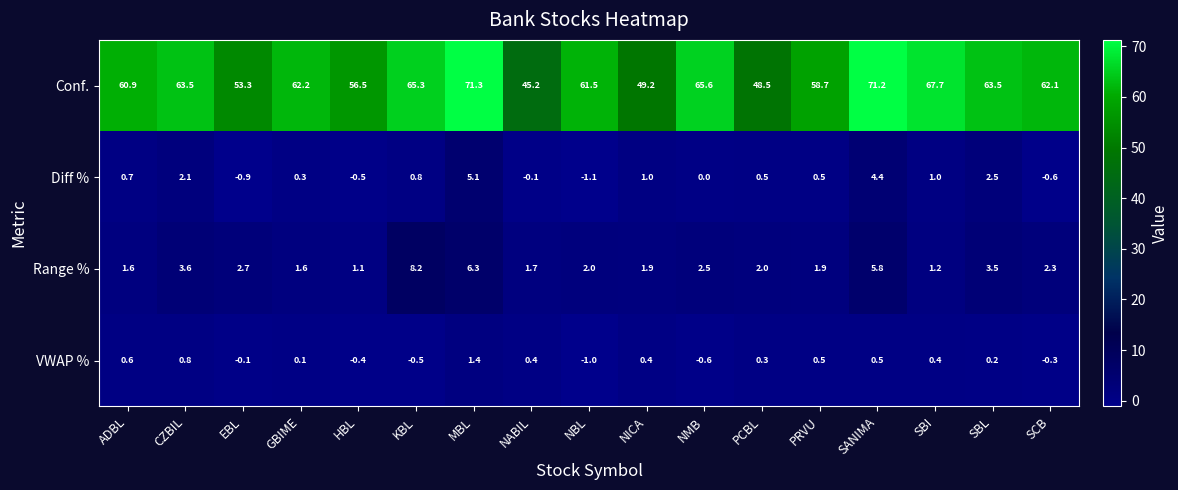

How many categories are shown in the chart?

17